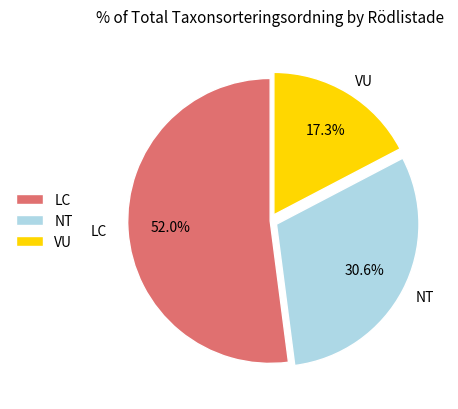

Approximately how many times larger is the value at LC compared to NT?

1.7